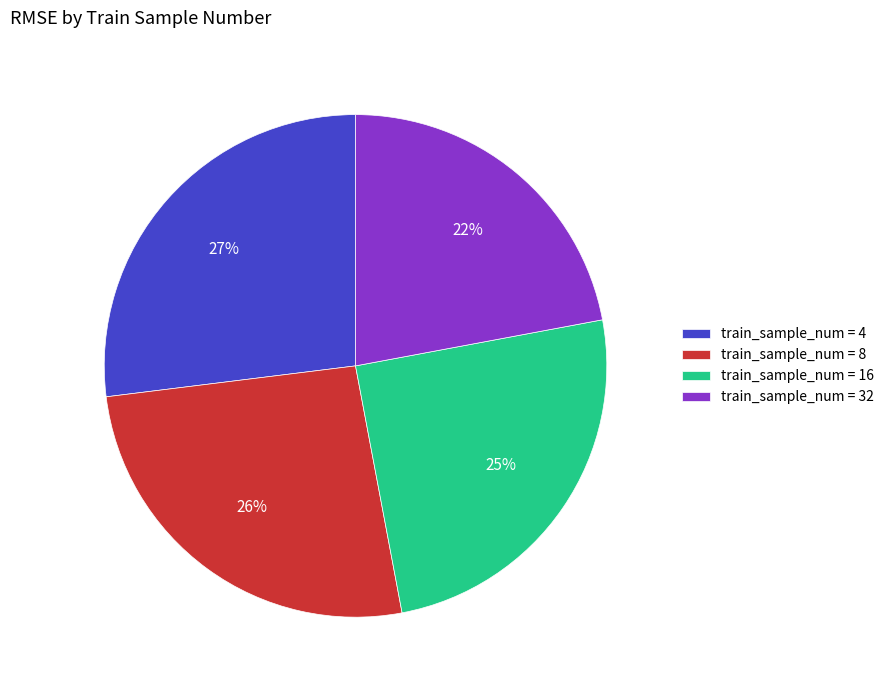

Between train_sample_num = 4 and train_sample_num = 8, which is larger?

train_sample_num = 4